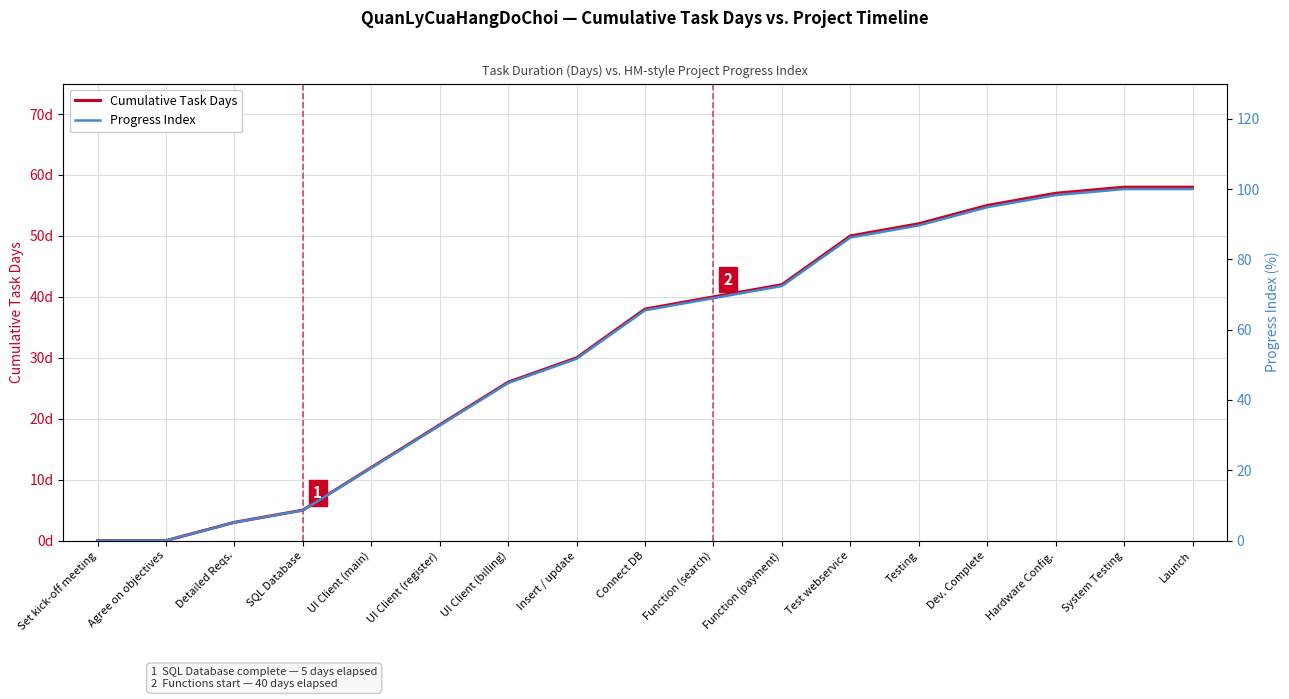

Does the chart display data point markers on the line(s)?

No